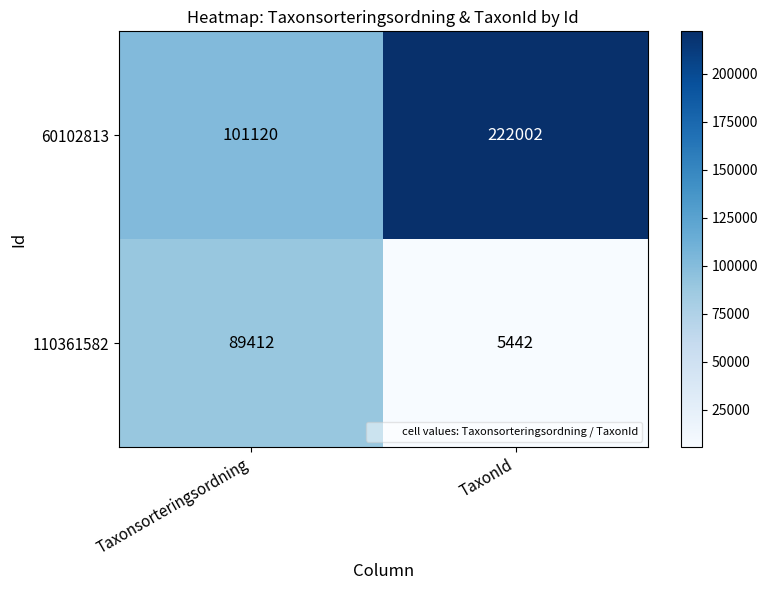

The value of 110361582 at Taxonsorteringsordning is 147029. True or false?

False